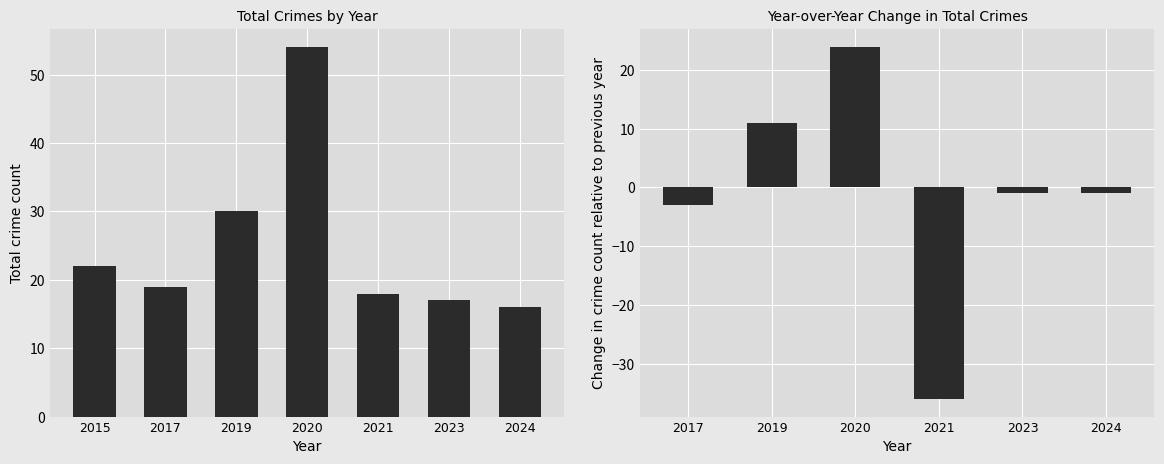

The Criminal Sexual Assault series shows 1 at 2023. True or false?

False